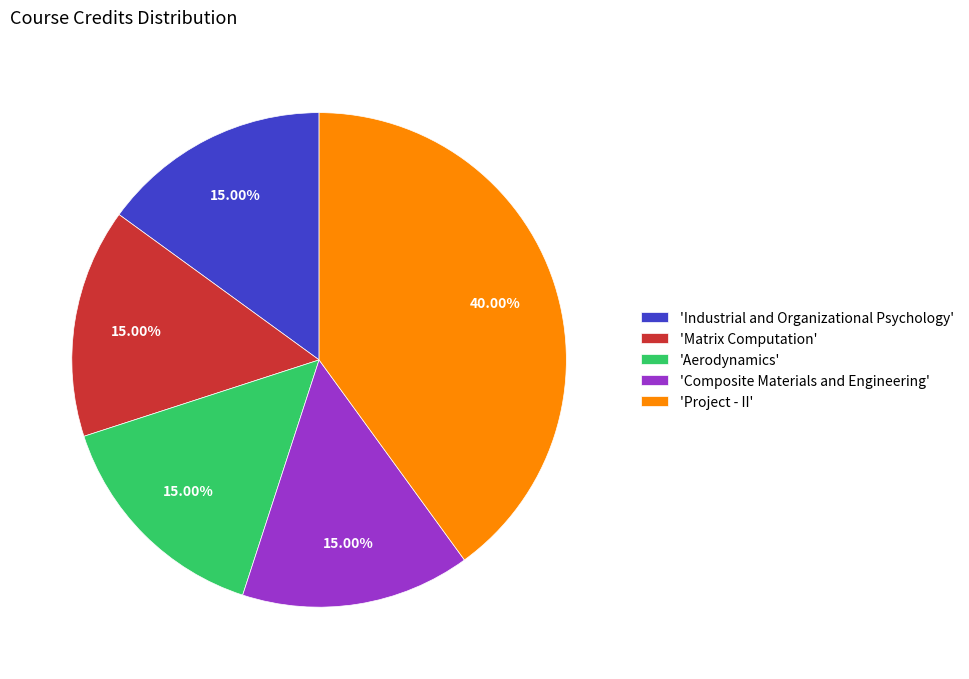

Is the sum of 'Aerodynamics' and 'Matrix Computation' greater than half?

No